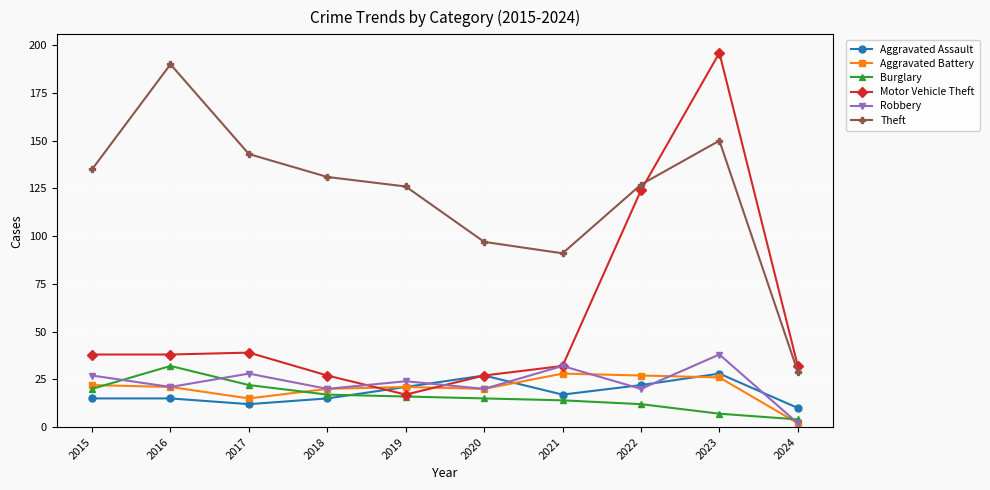

Which series has the largest range (max minus min)?

Motor Vehicle Theft